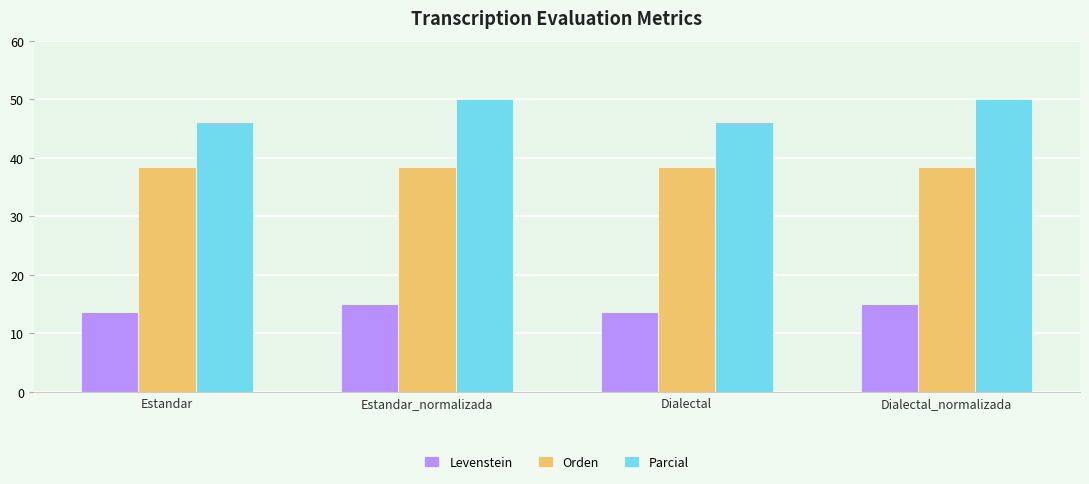

How many bars are there in each group?

3